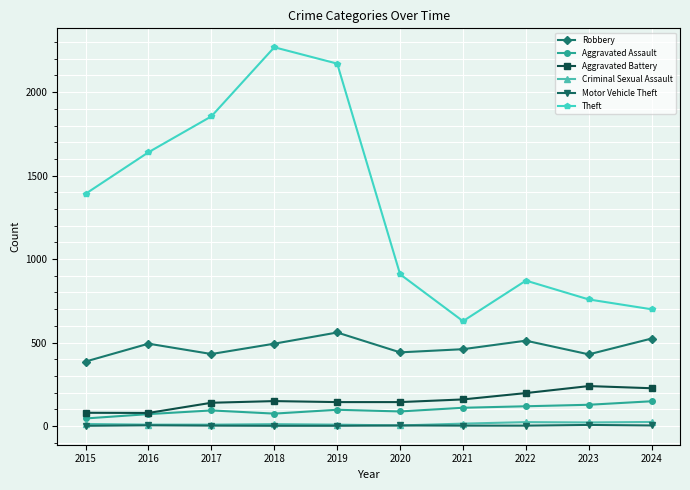

How many interior local valleys does the Theft series have?

1